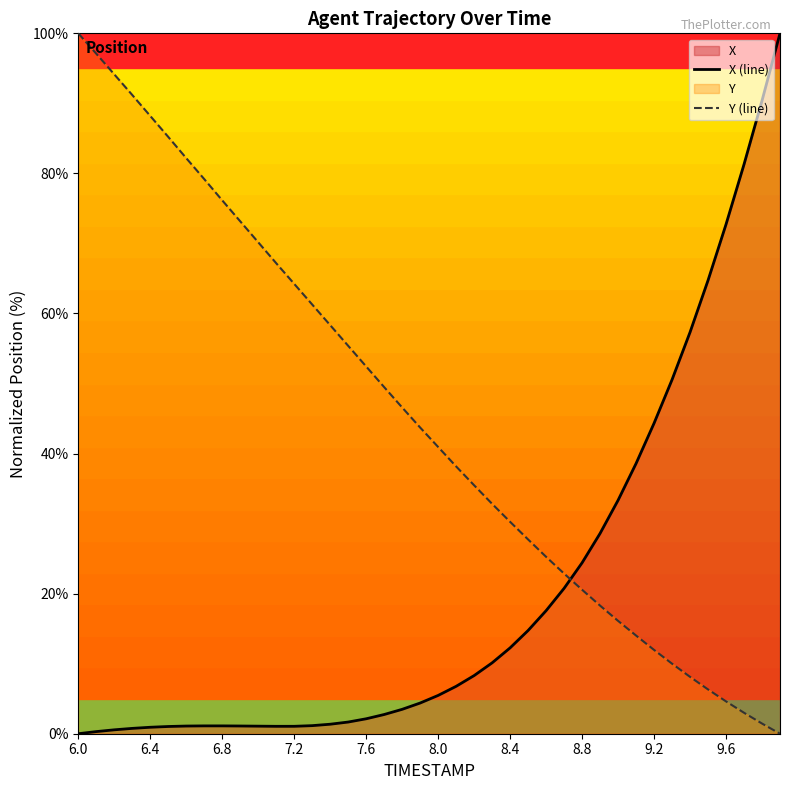

How many positive values does the Y (line) series have?

39